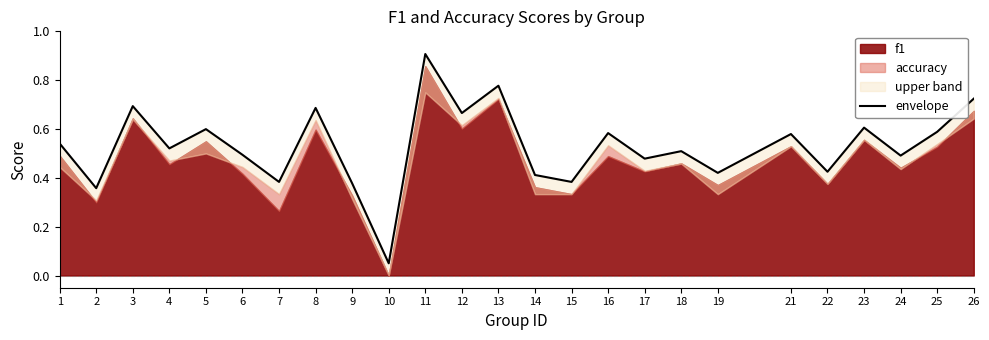

The chart shows a value of 0.7 at 12. True or false?

True